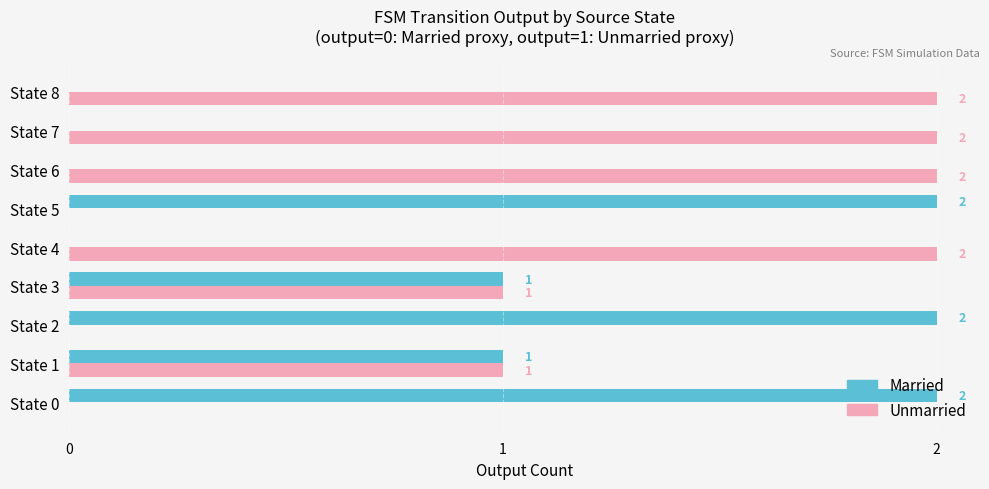

What is the sum of all Married values?

8